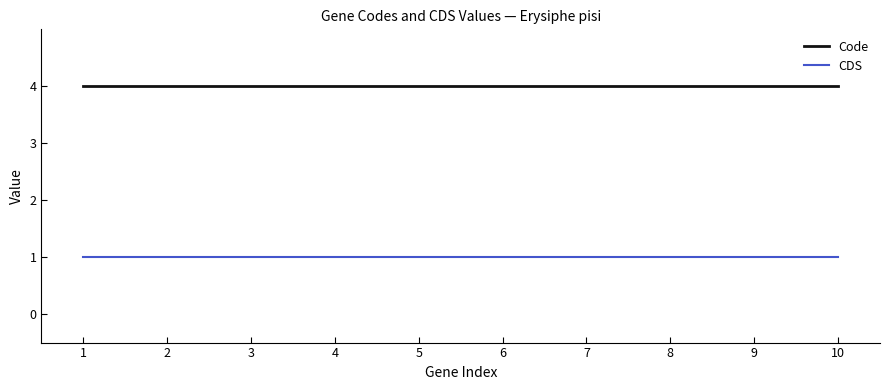

List the series in order of their peak value, lowest first.

CDS, Code